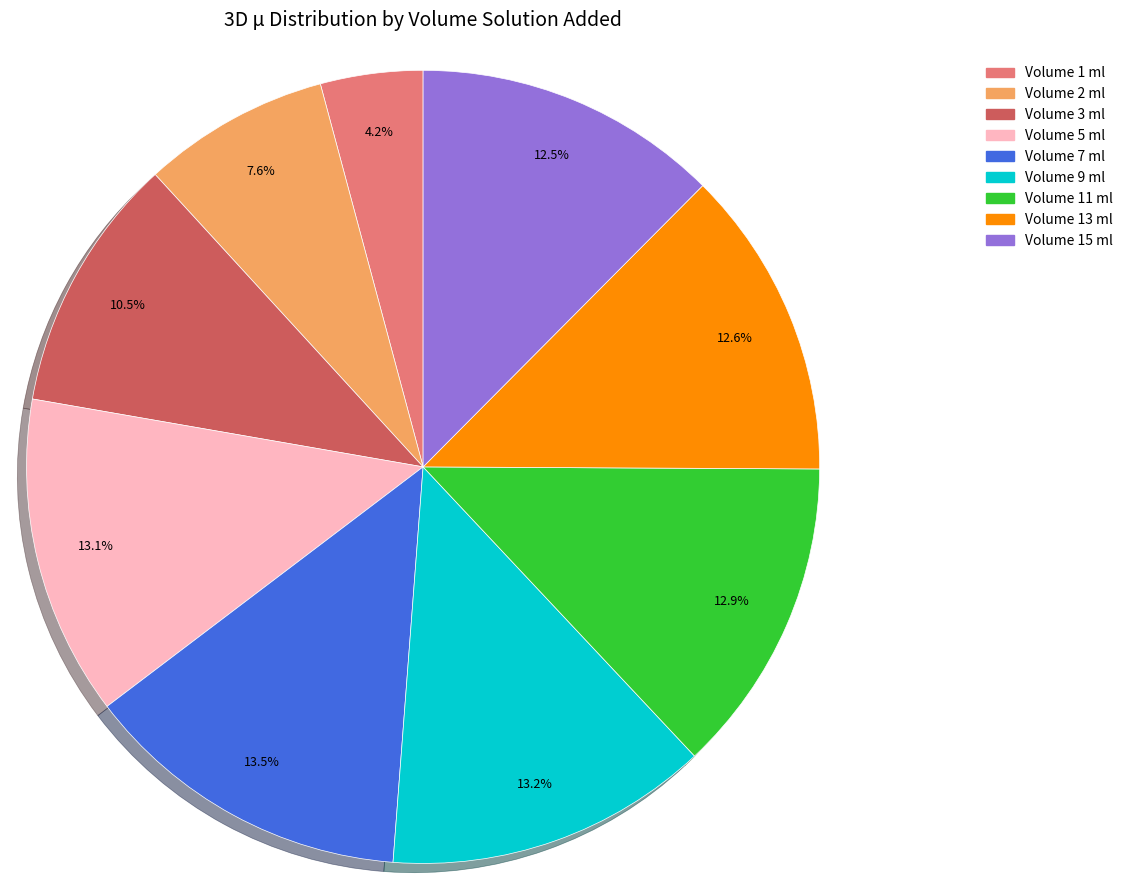

Which has a higher value, Volume 1 ml or Volume 13 ml?

Volume 13 ml